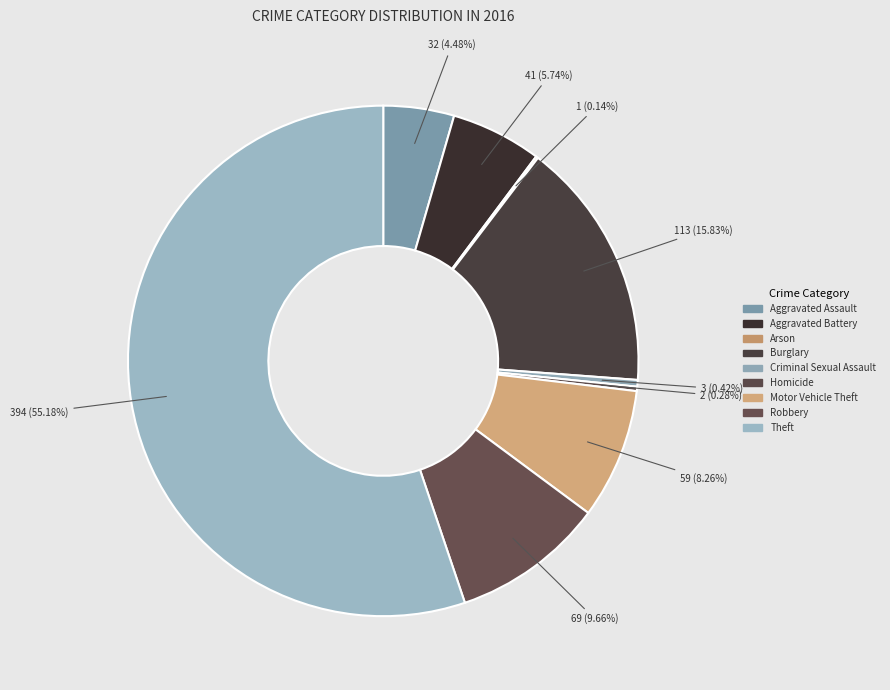

Which category has the smallest portion of the pie?

Arson